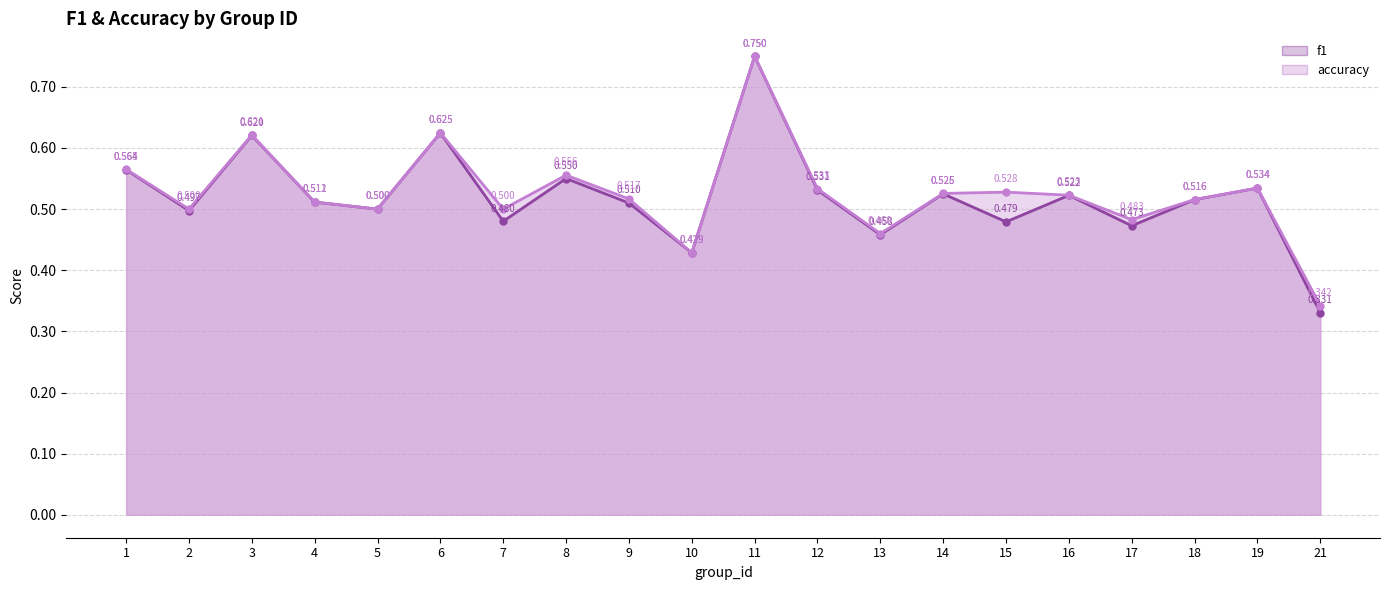

What is the greatest value displayed?

0.8